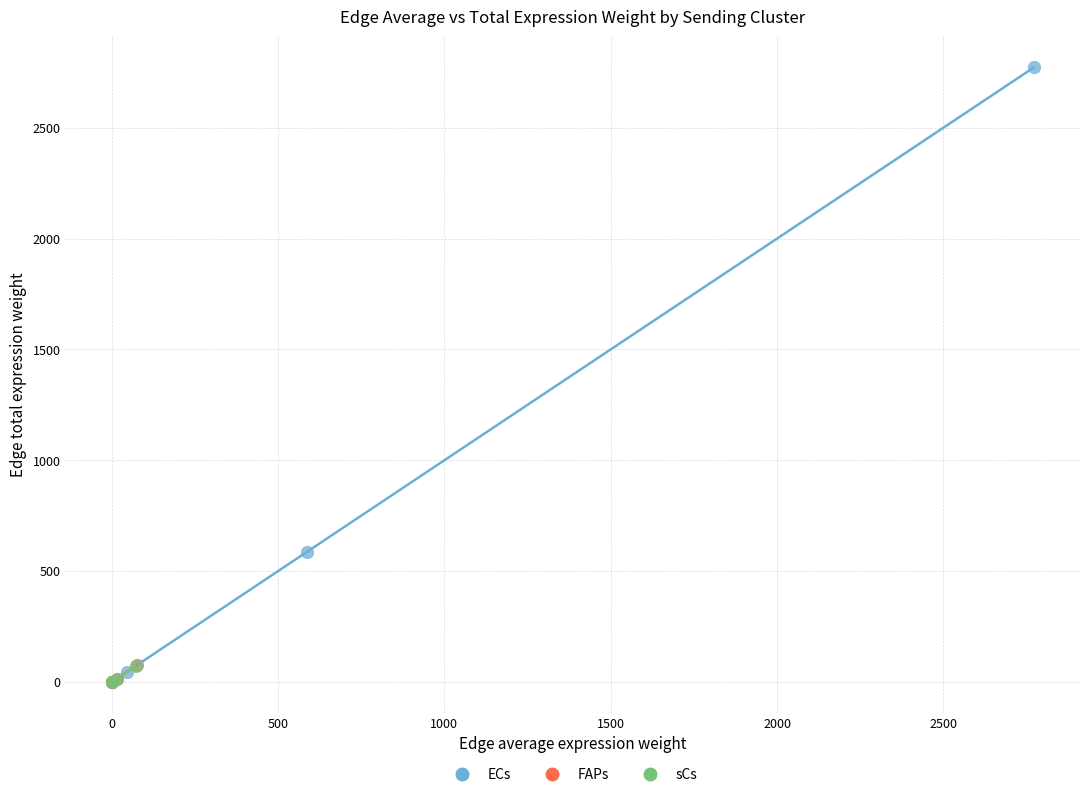

Which series has the largest Y range (max minus min)?

ECs